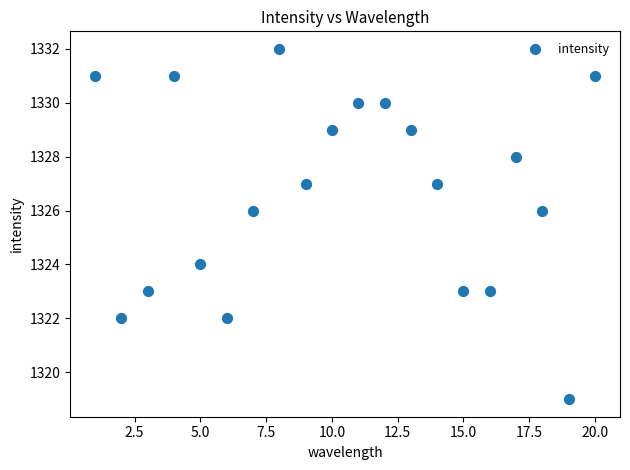

What is the range of Y values (max minus min)?

13